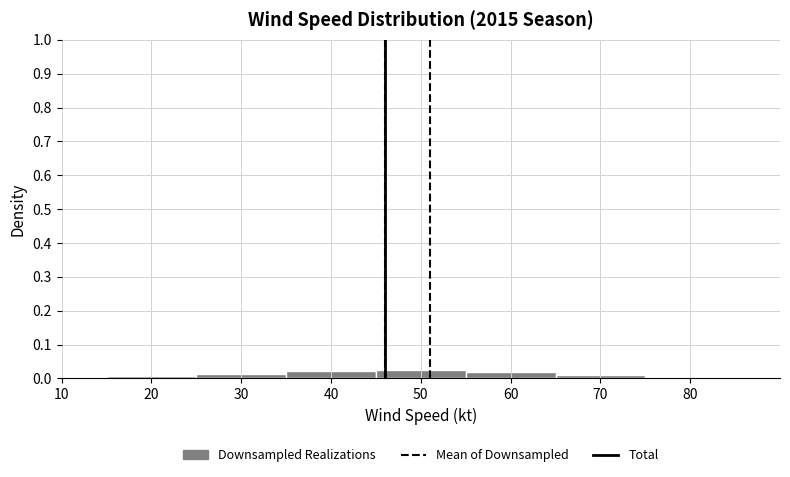

Reading left to right, transcribe this chart: for each bar, give the range it covers on the x-axis and its height. The values are not printed on the chart, so give them approximately, as read against the axis.

15 to 25: under 0.01
25 to 35: 0.01
35 to 45: 0.02
45 to 55: 0.02
55 to 65: 0.02
65 to 75: under 0.01
75 to 85: under 0.01